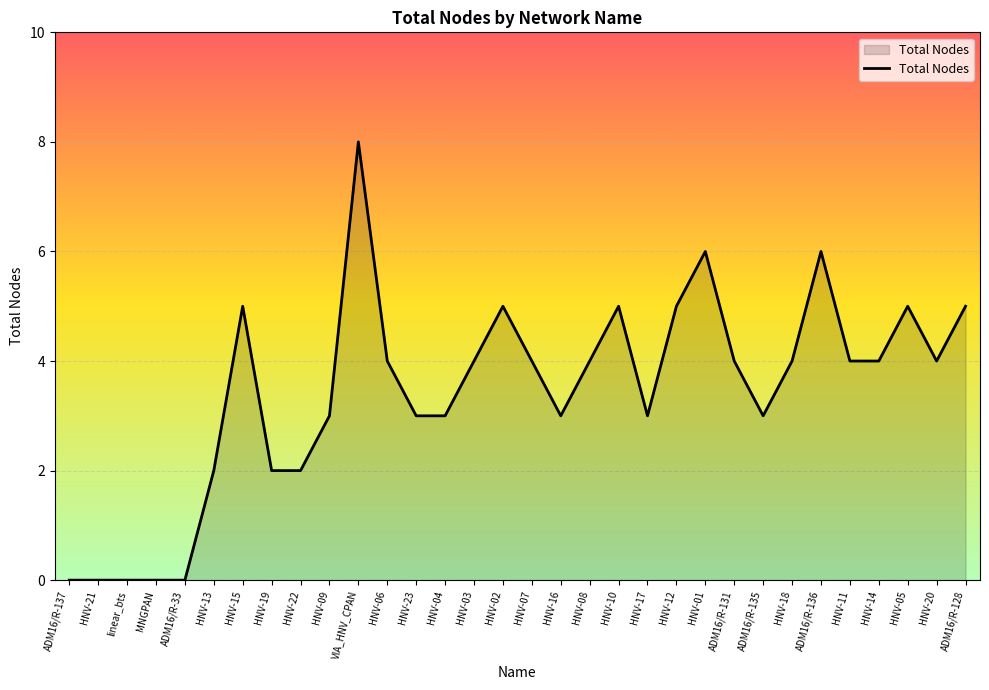

What is the greatest value displayed?

8